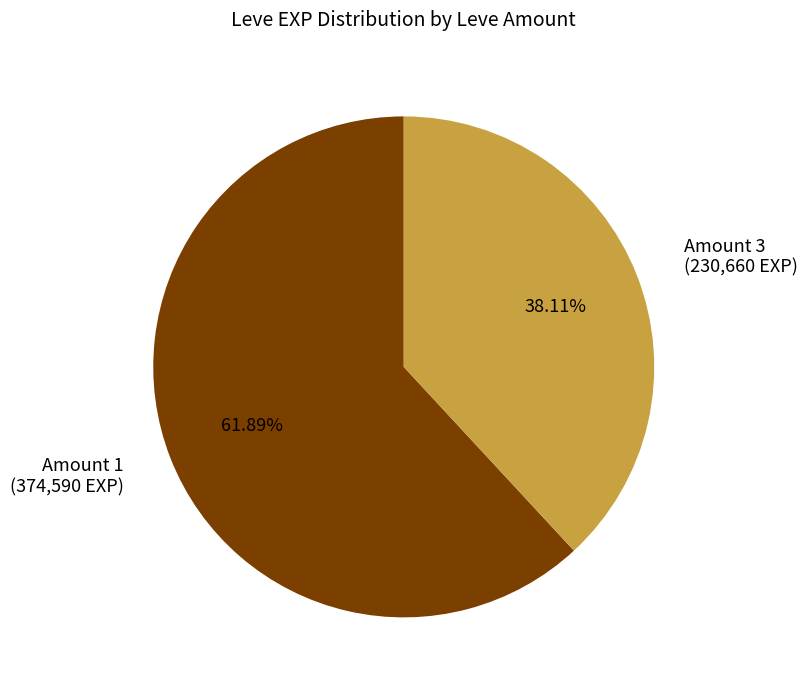

To the nearest percent, what is the average slice percentage?

50%